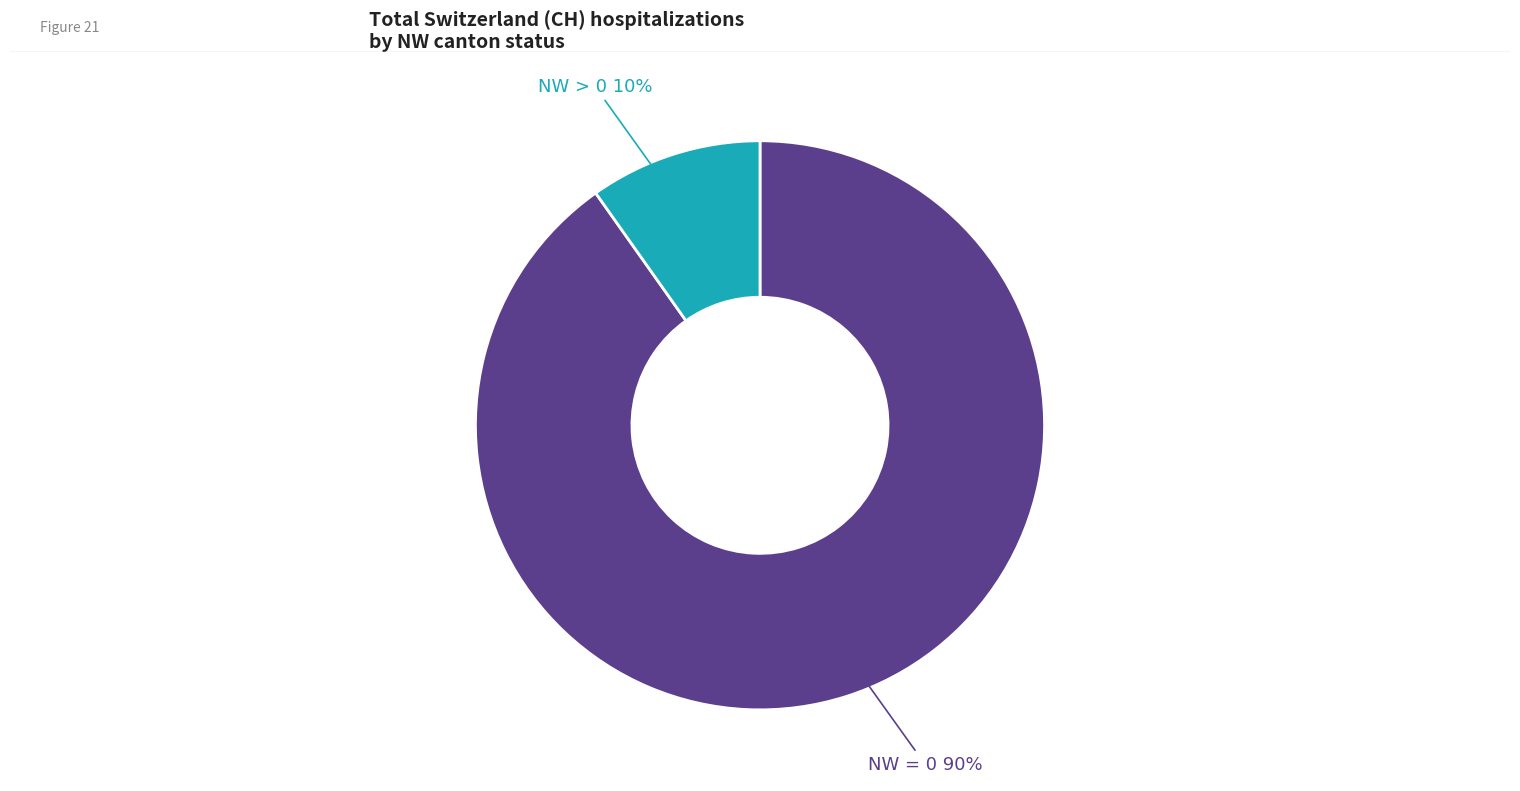

How many segments does this pie chart have?

2